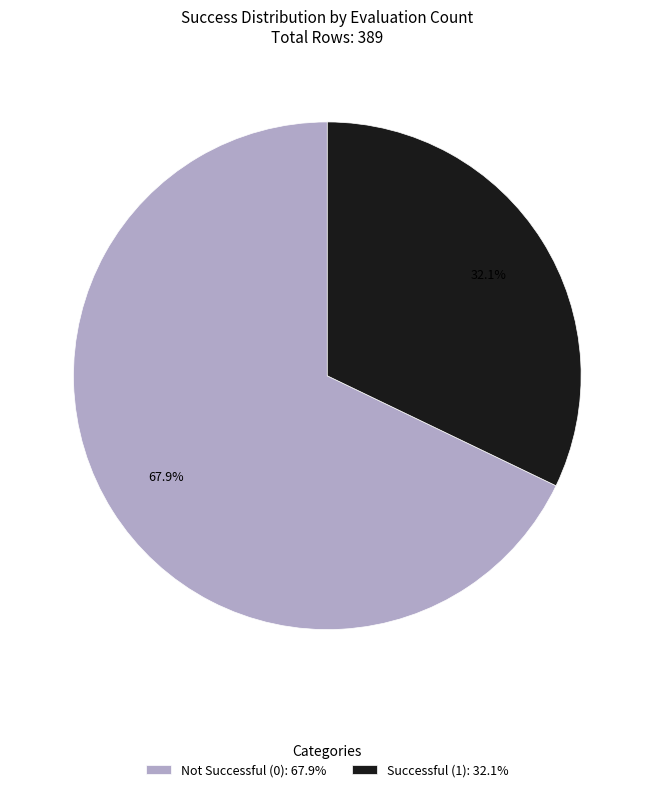

How much of the chart is everything except Not Successful (0): 67.9%?

32.1%